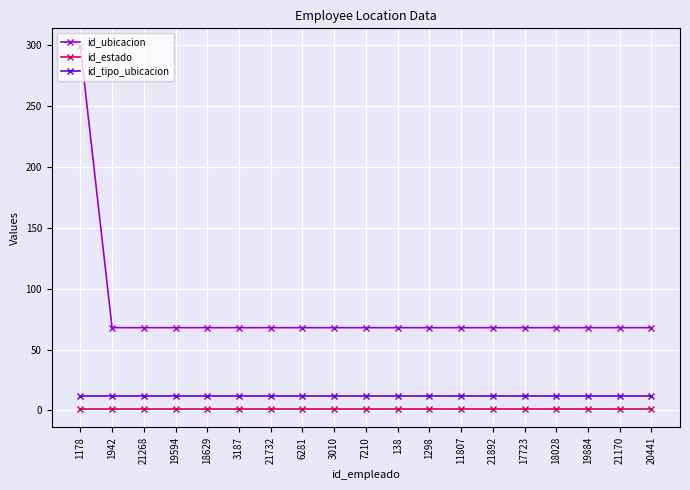

The id_tipo_ubicacion series shows 12 at 3010. True or false?

True